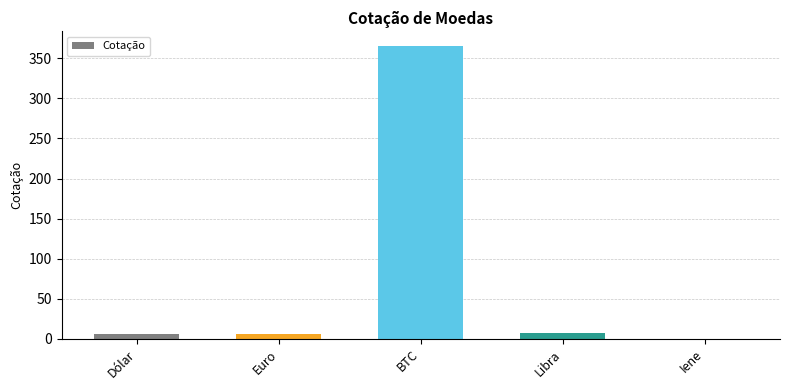

Which has a higher value, Euro or BTC?

BTC